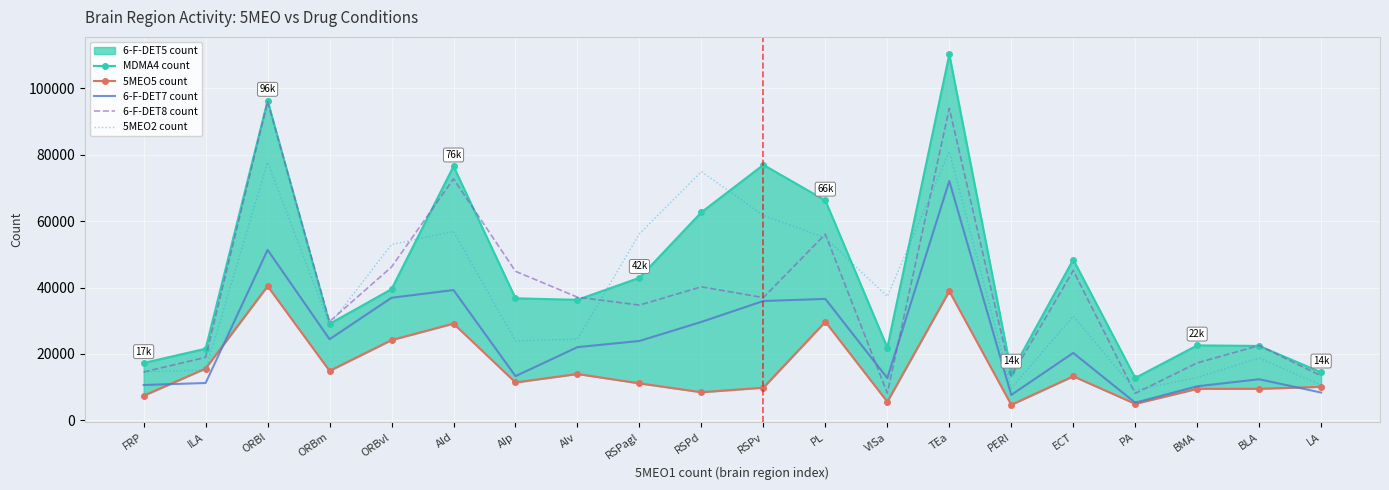

Where does the MDMA4 count series first go above 36772?

ORBl